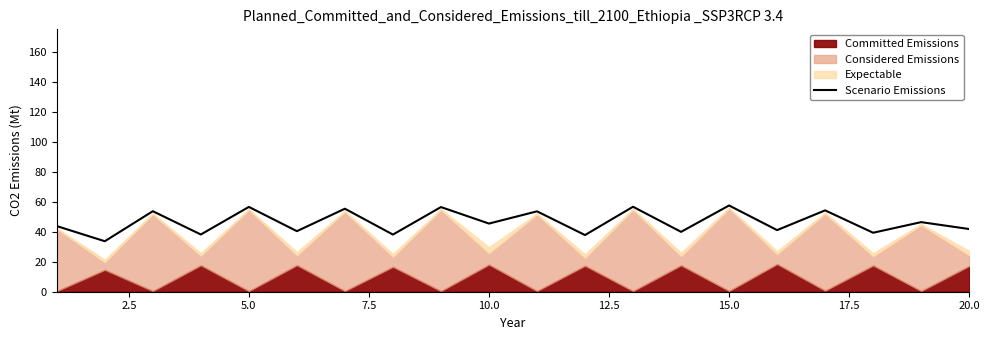

What is the minimum value shown in the chart?

33.7